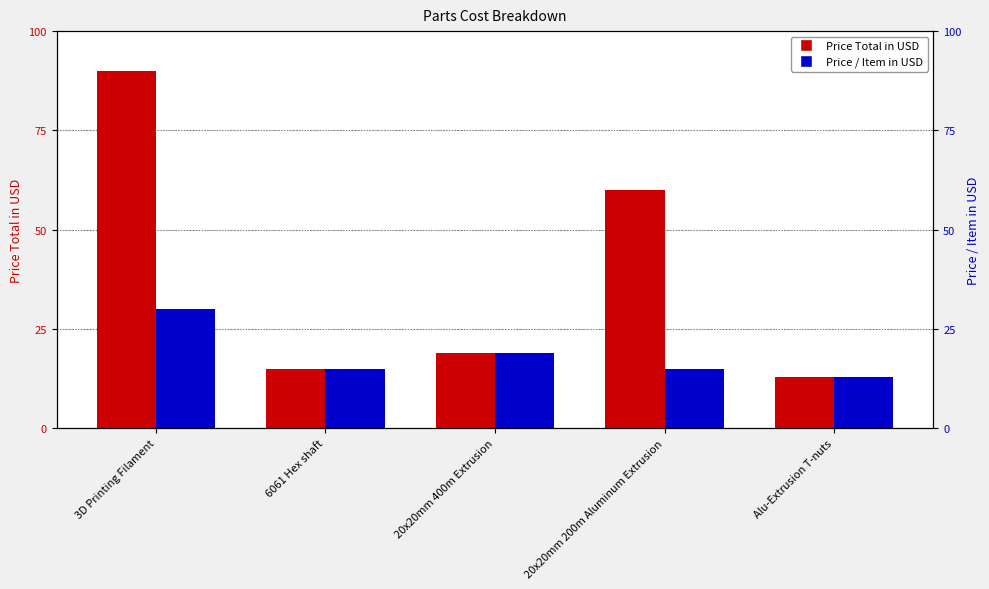

What is the difference between the maximum and minimum values in the Price Total in USD series?

77.0